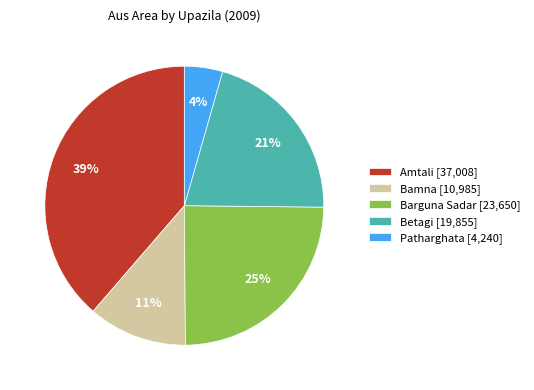

To the nearest percent, what percentage of the pie is Amtali?

39%